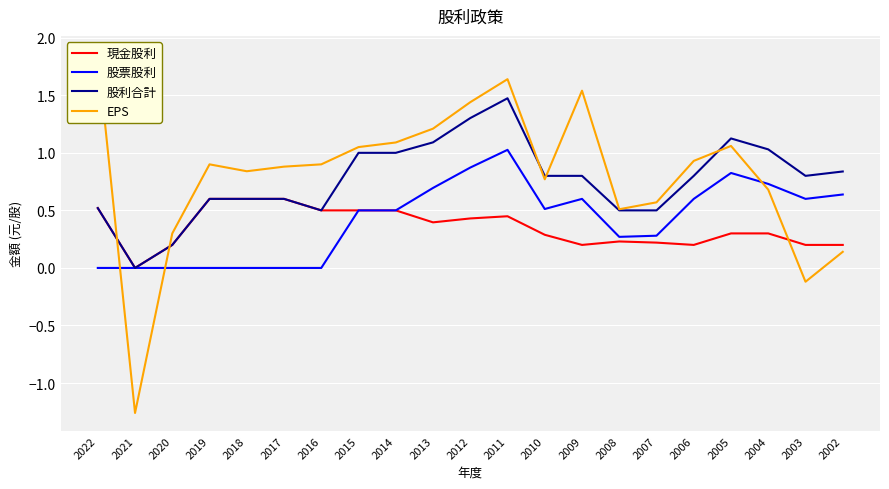

Which series has the widest spread of values?

EPS